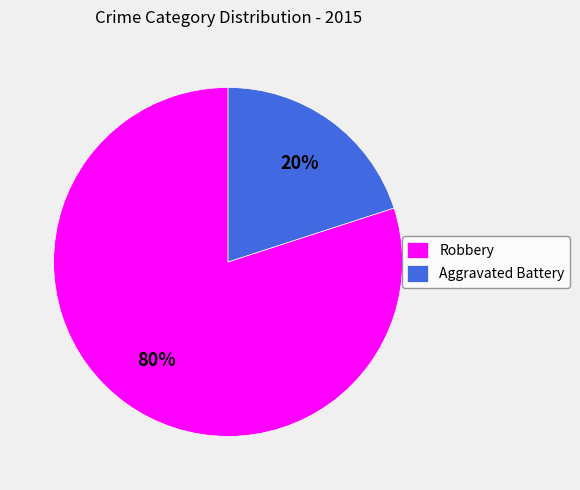

Do Robbery and Aggravated Battery together represent more than half of the pie?

Yes